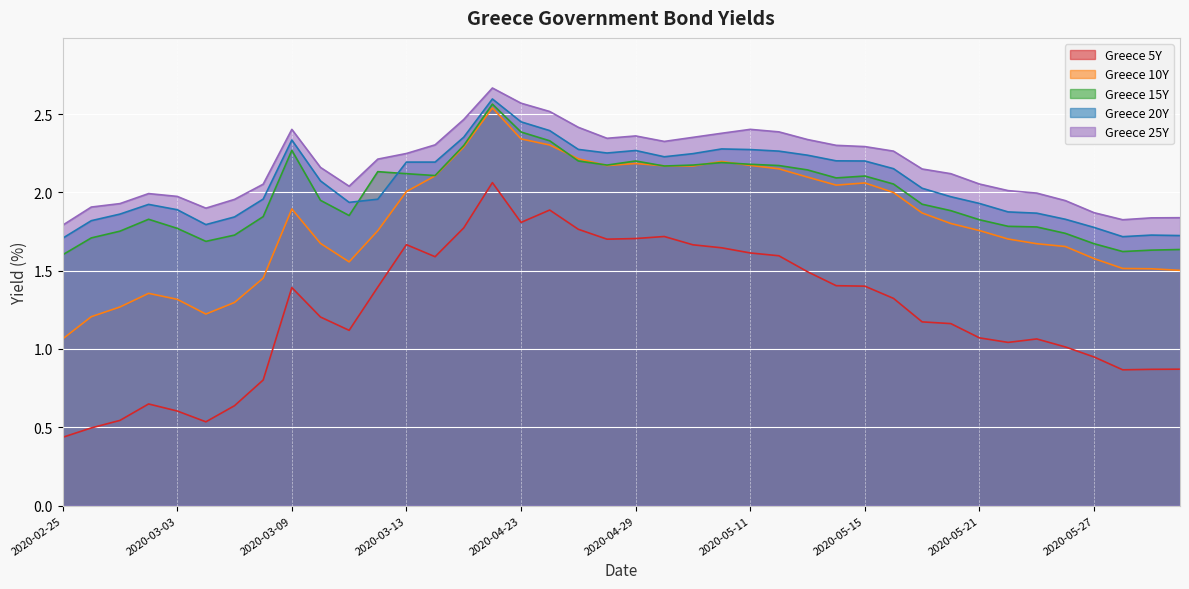

The Greece 5Y series shows 1.5 at 2020-05-28. True or false?

False